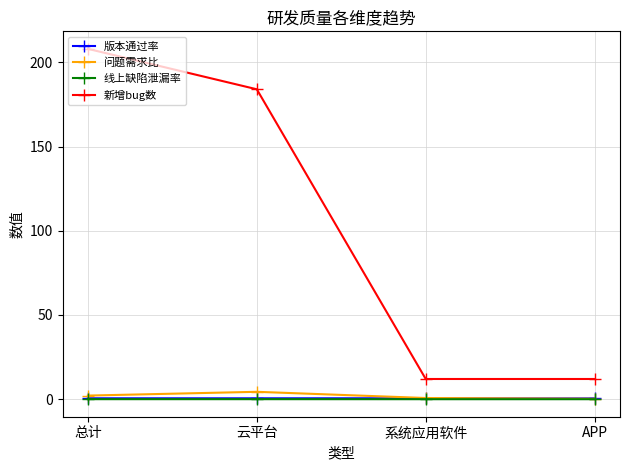

Between 总计 and 云平台, which series saw the biggest shift?

新增bug数